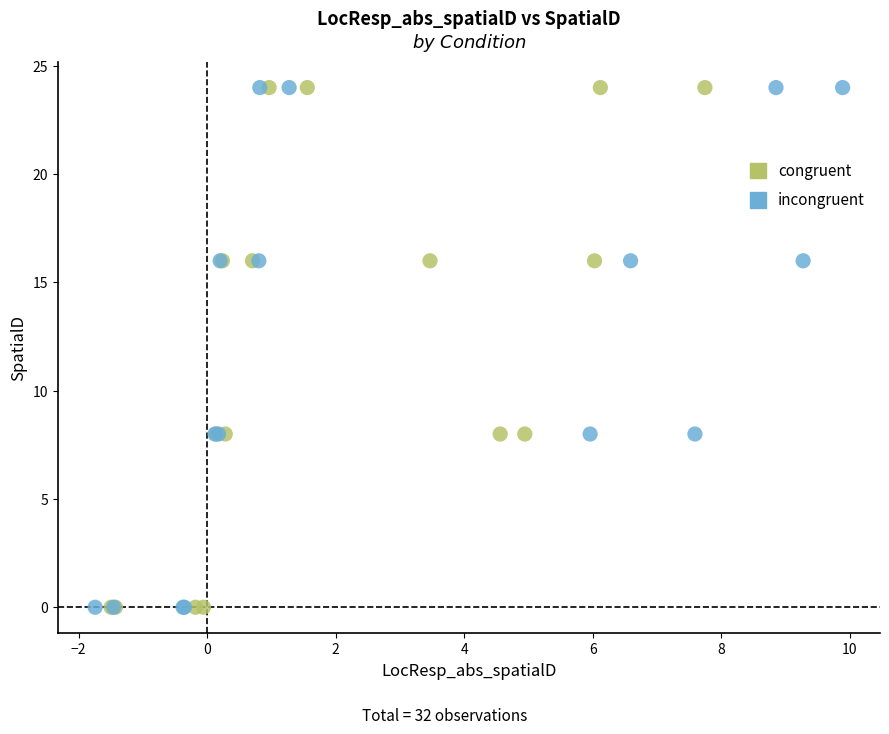

What are all the series names shown in the legend?

congruent, incongruent